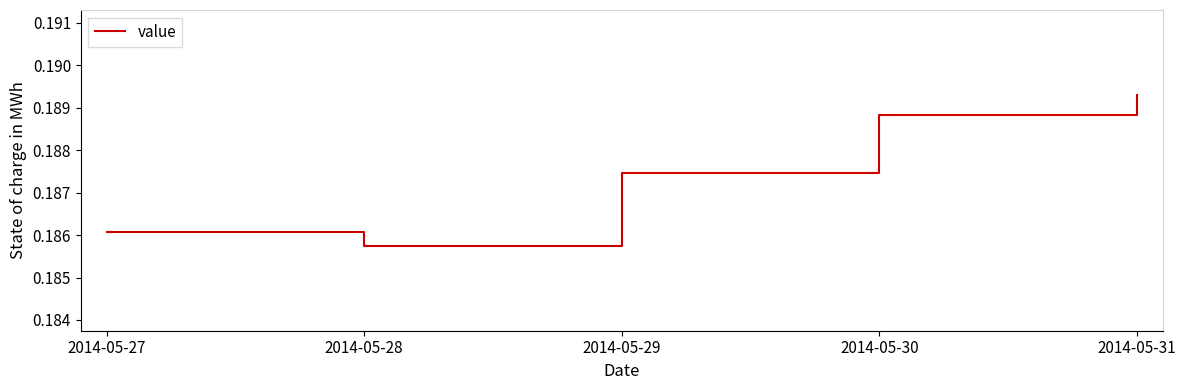

True or false: there are more than 2 points higher than both neighbors.

False